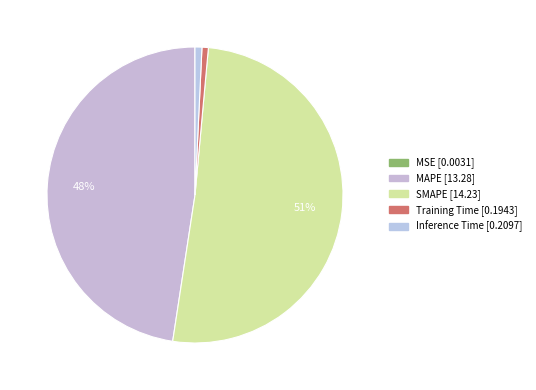

How many slices are in this pie chart?

5